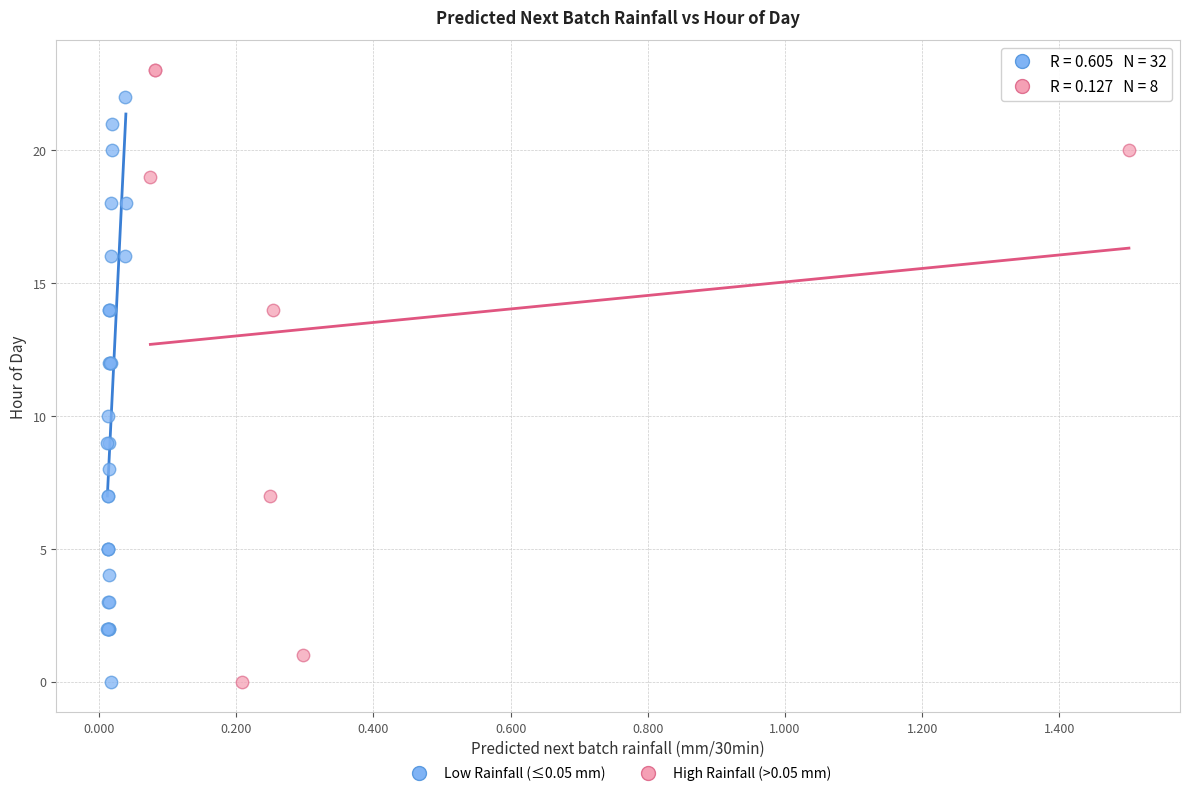

Which series has the widest spread of Y values?

High Rainfall (>0.05 mm)